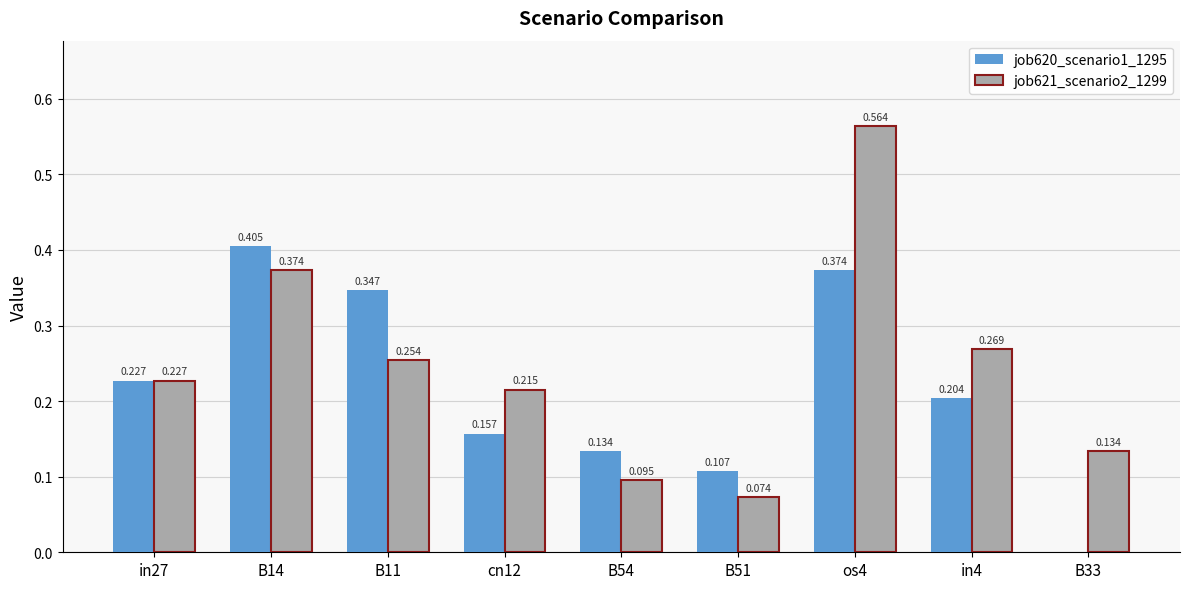

What is the total value across all series at in27?

0.5